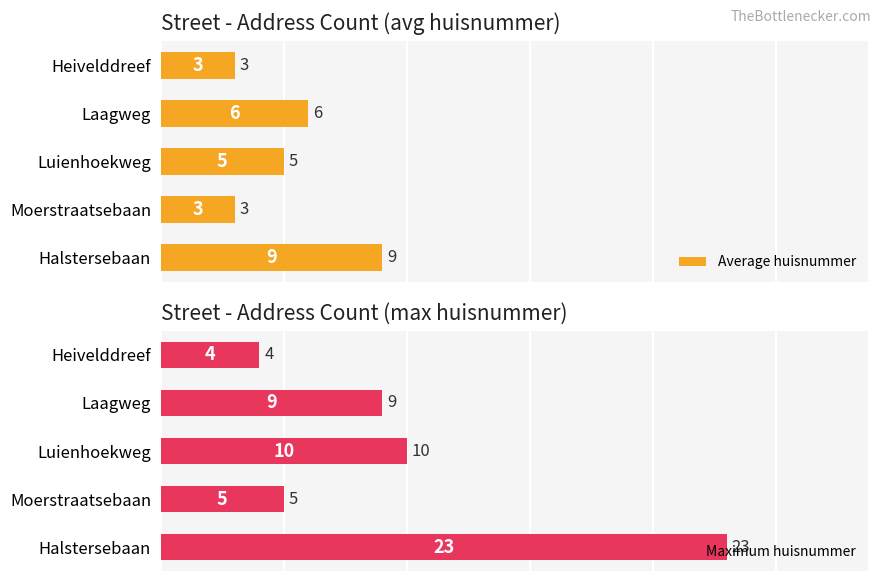

Rank the series by their average value, from lowest to highest.

Average huisnummer, Maximum huisnummer